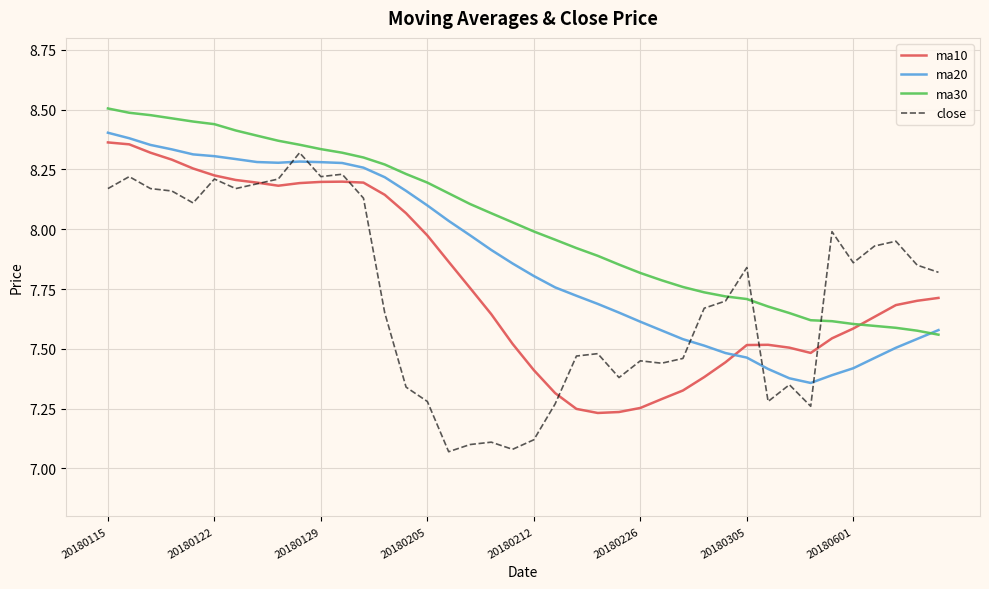

Which series has the largest total across all categories?

ma30